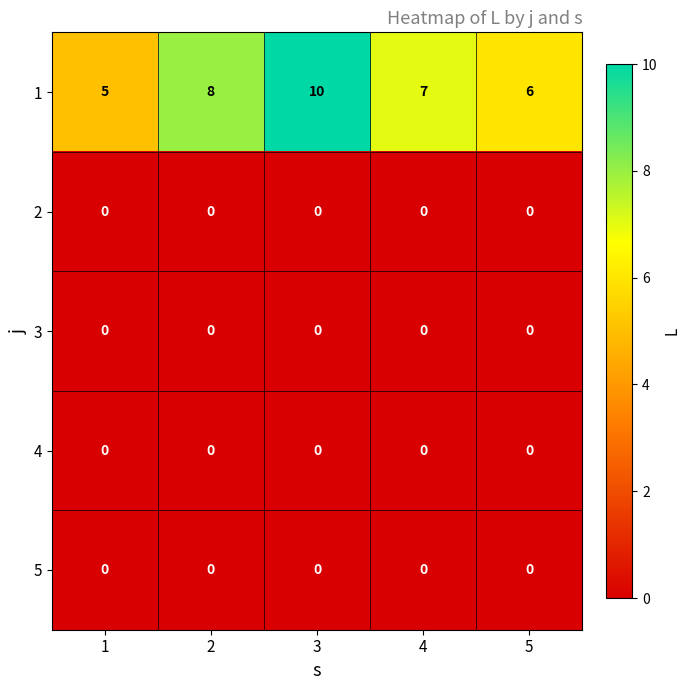

What is the total value across all series at 5?

6